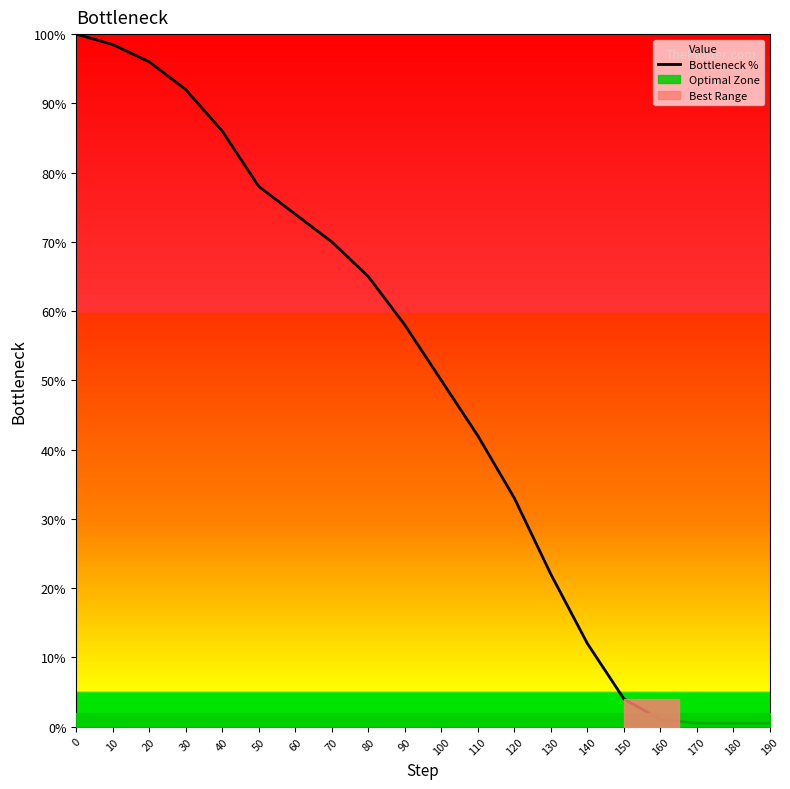

Approximately how many times larger is the value at 110 compared to 70?

0.6